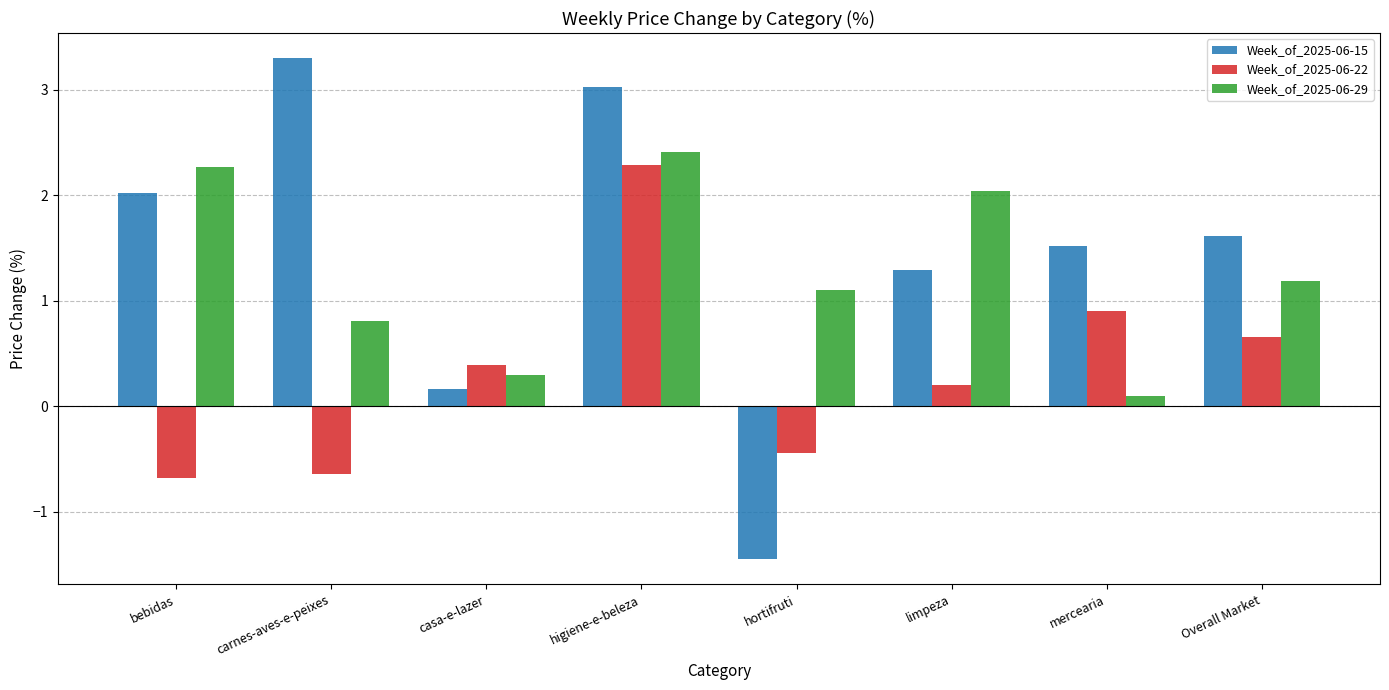

List the series in order of their peak value, lowest first.

Week_of_2025-06-22, Week_of_2025-06-29, Week_of_2025-06-15